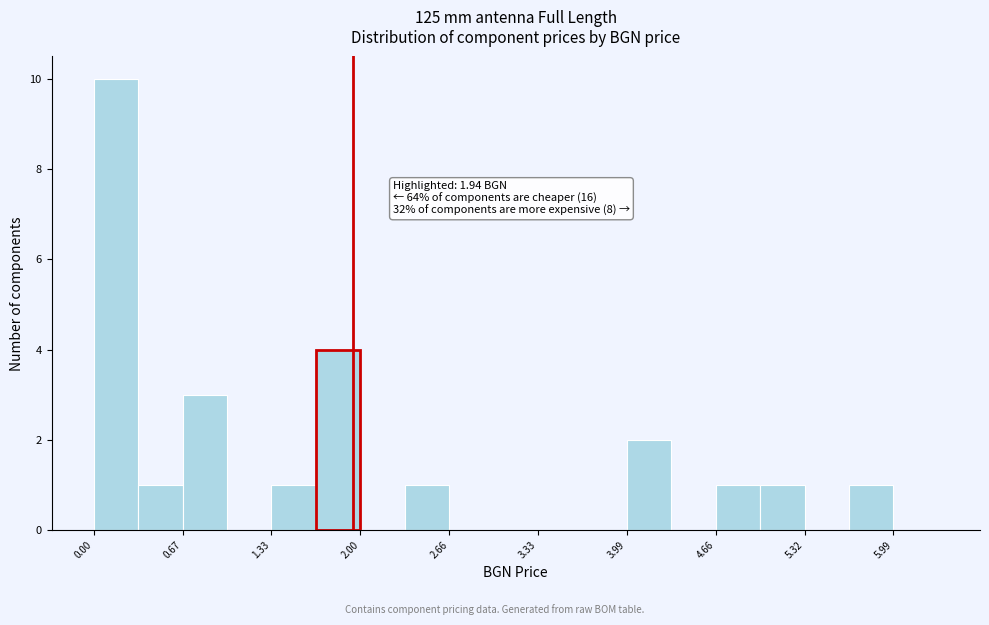

Read against the x-axis, roughly where is the centre of the tallest bar?

0.2